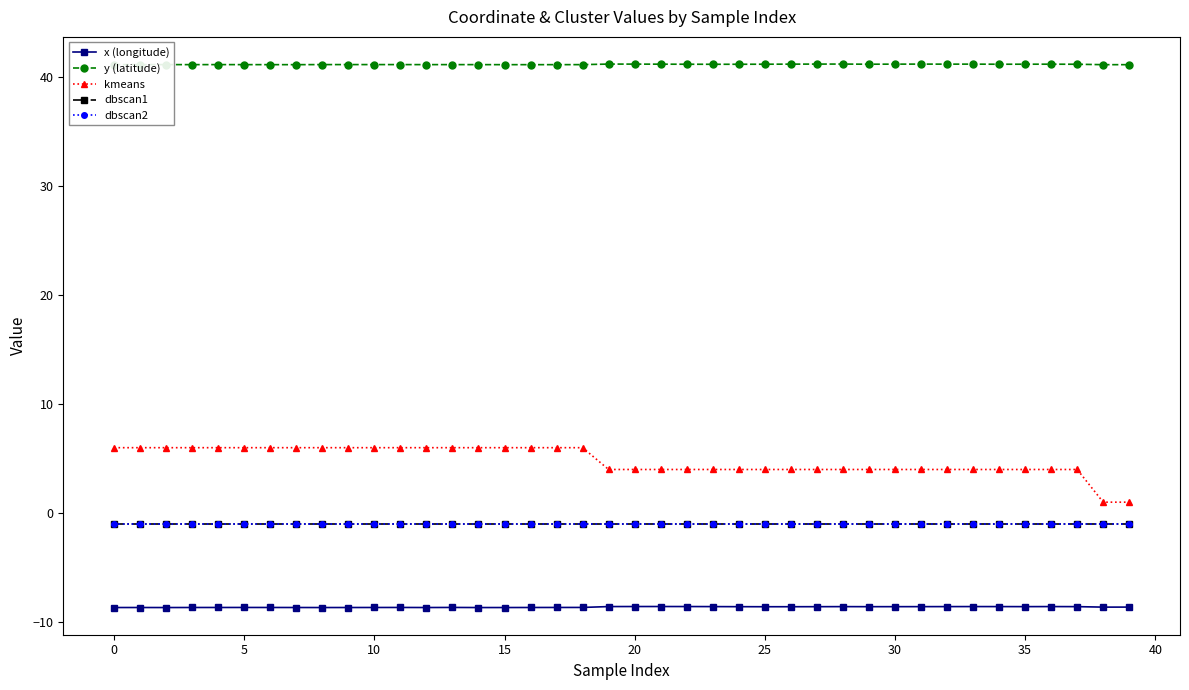

Which category has the lowest value in the y (latitude) series?

39